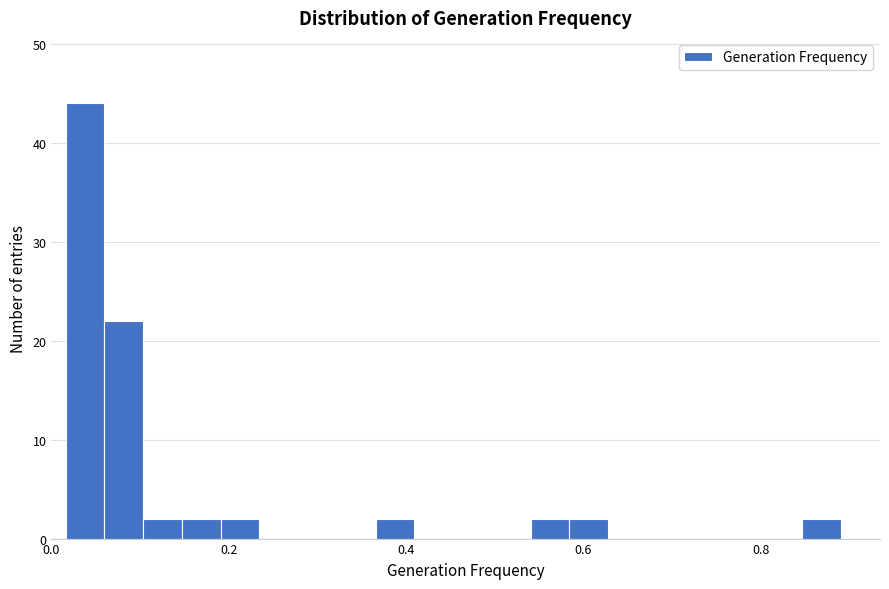

Read against the x-axis, roughly where is the centre of the tallest bar?

0.04